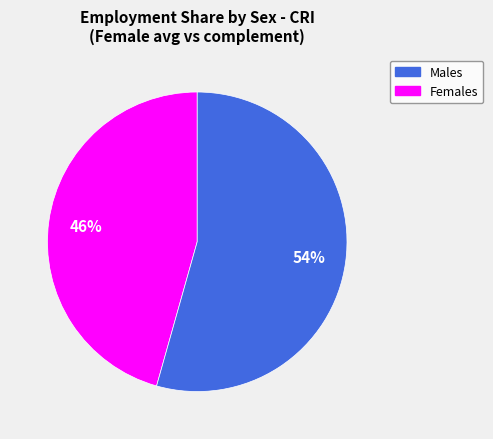

To the nearest percent, what is the average slice percentage?

50%